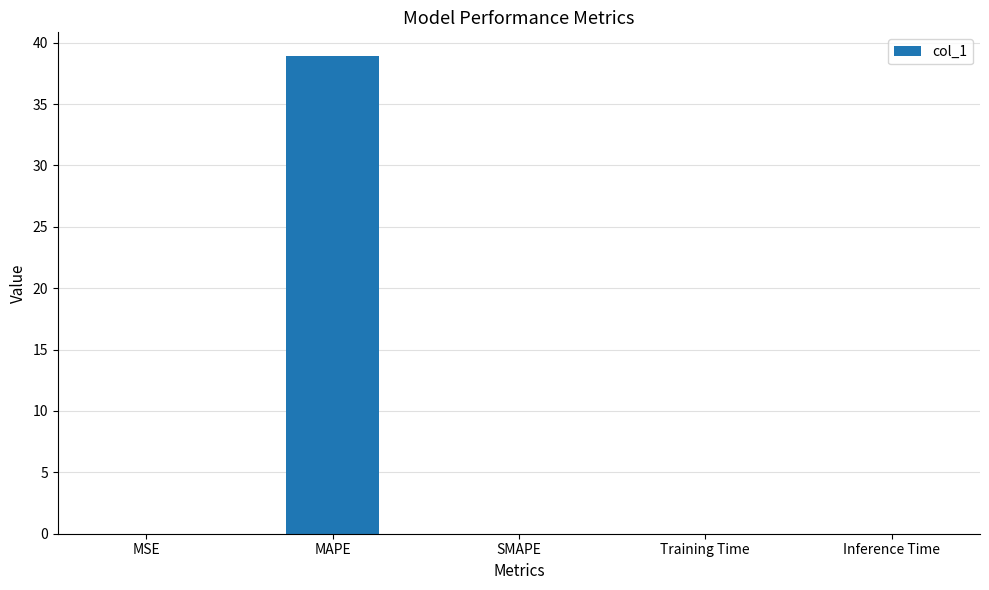

True or false: the data shows 0.0 at Training Time.

True